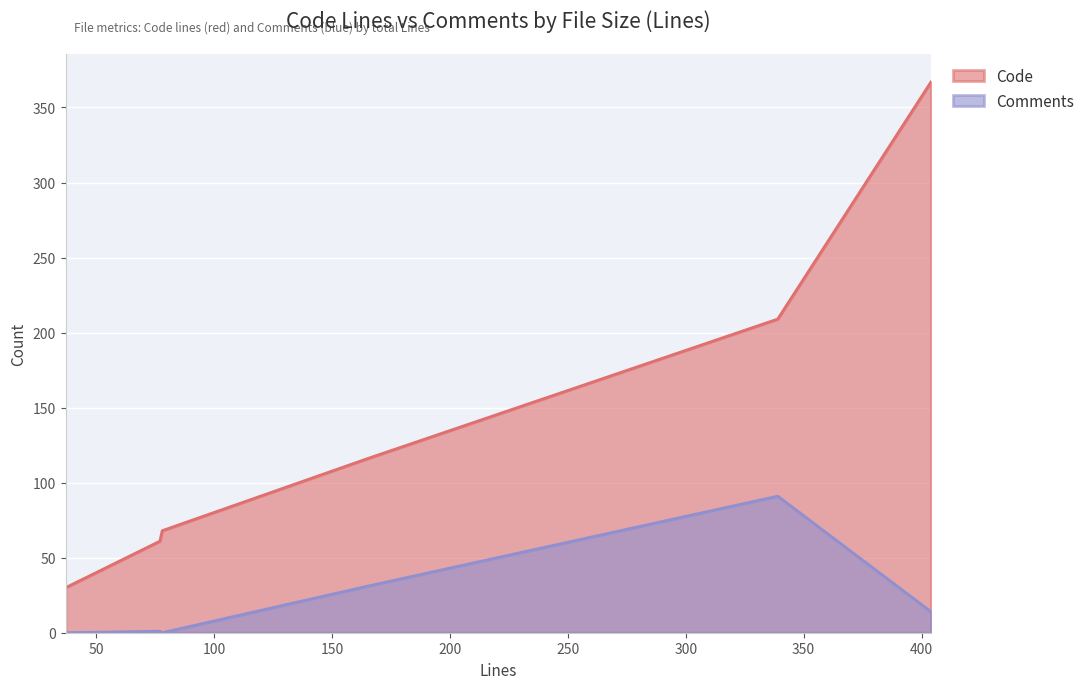

Read the Code value at 165, to the nearest 5.

115